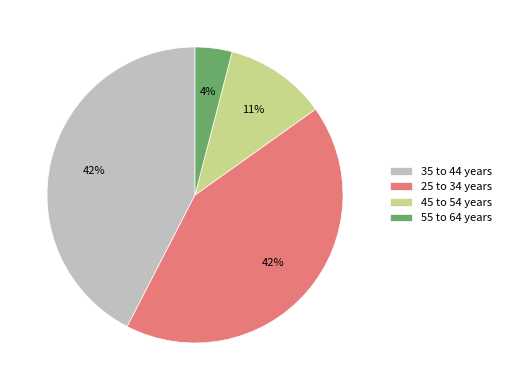

Is 25 to 34 years the majority of the pie?

No